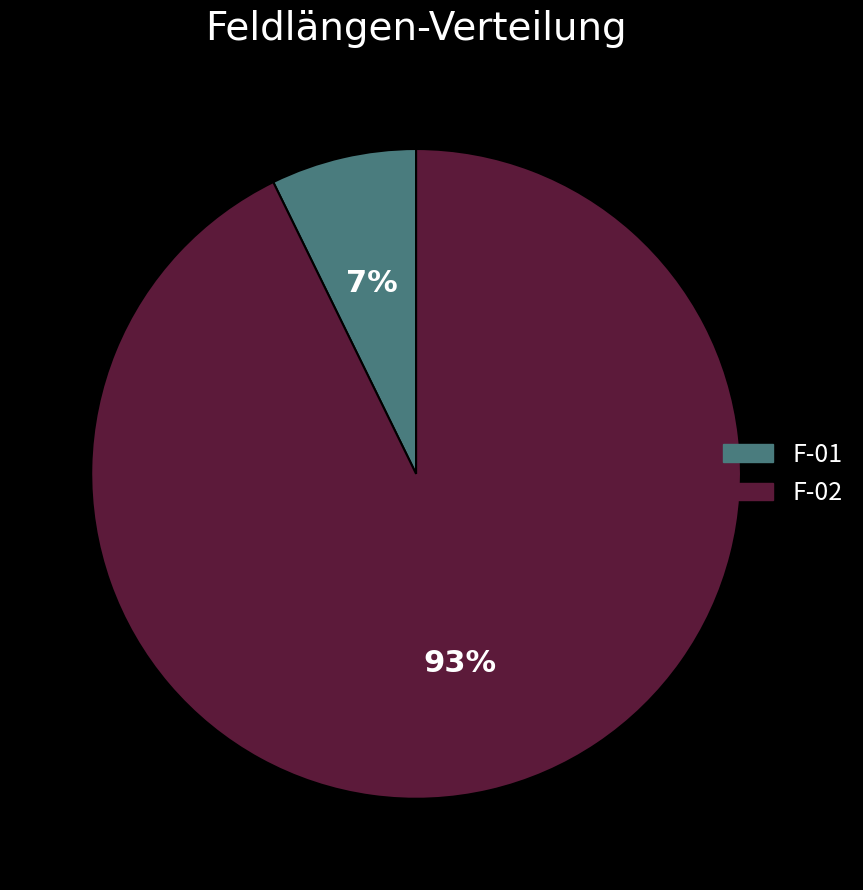

Which category has the biggest portion of the pie?

F-02